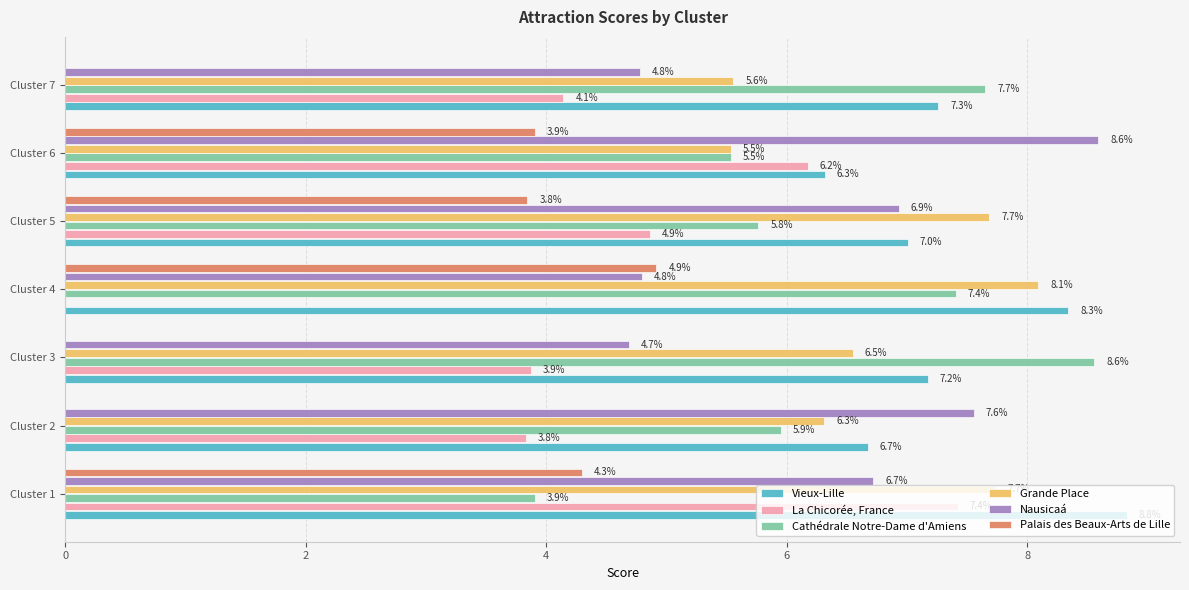

What is the sum of the La Chicorée, France values at Cluster 7 and Cluster 4?

4.1